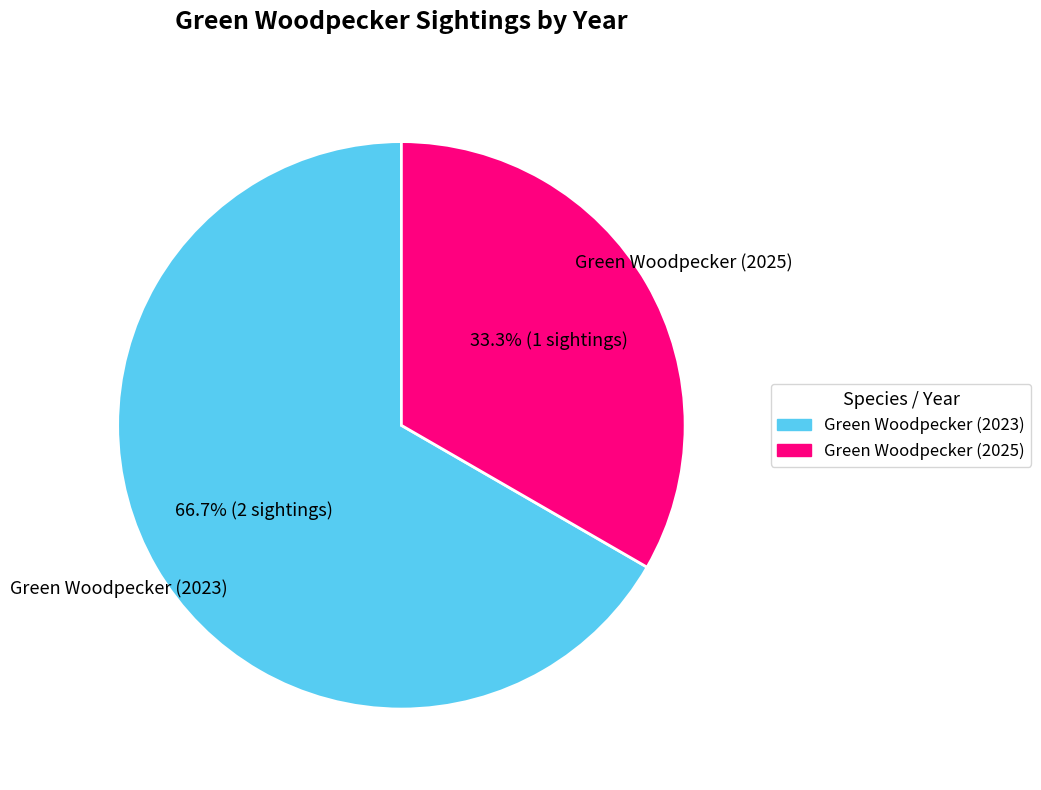

To the nearest percent, what portion does Green Woodpecker (2023) represent?

67%